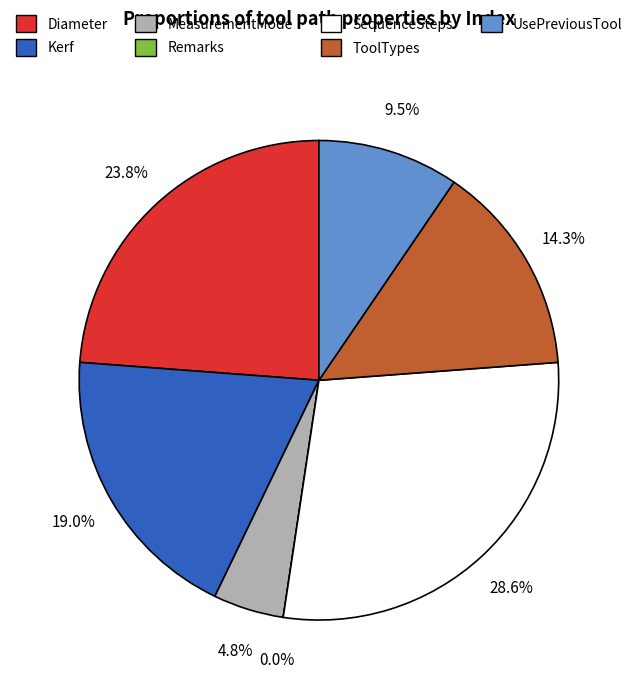

What is the change in value from Diameter to Remarks?

-5